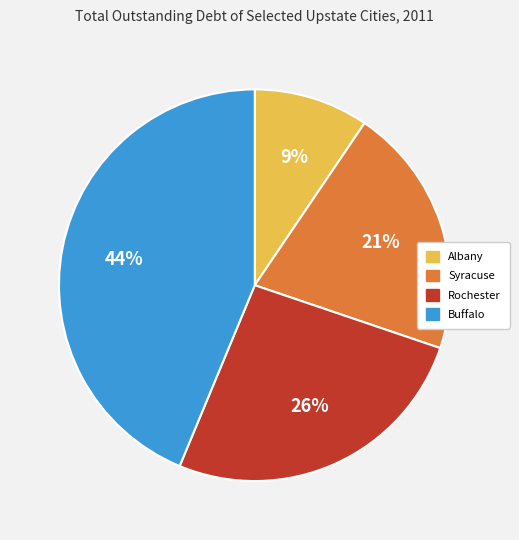

Combined, do Albany and Syracuse account for over 50%?

No